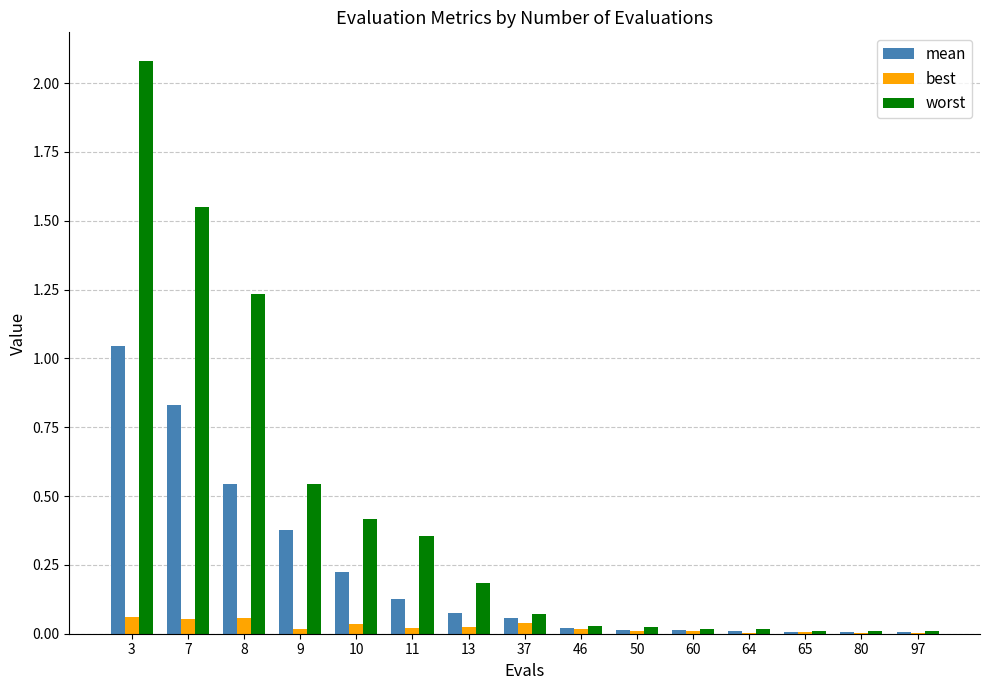

Is the value of best at 46 greater than the value of worst at 8?

No